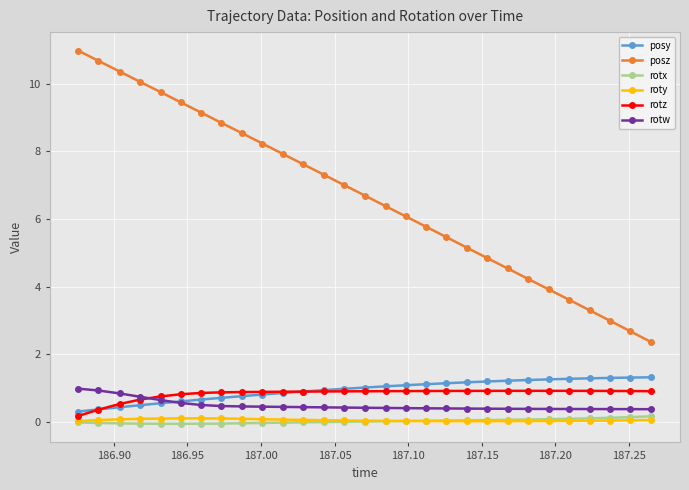

Count the number of categories in the chart.

29